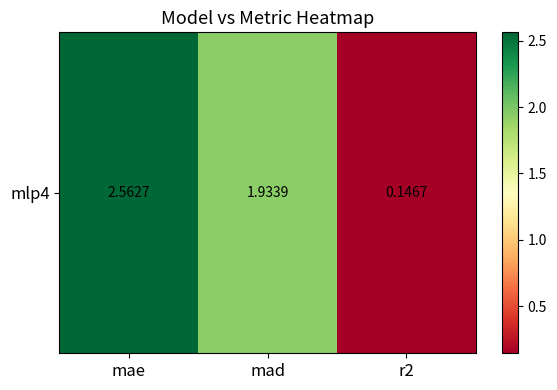

At which label is the value closest to 1?

r2